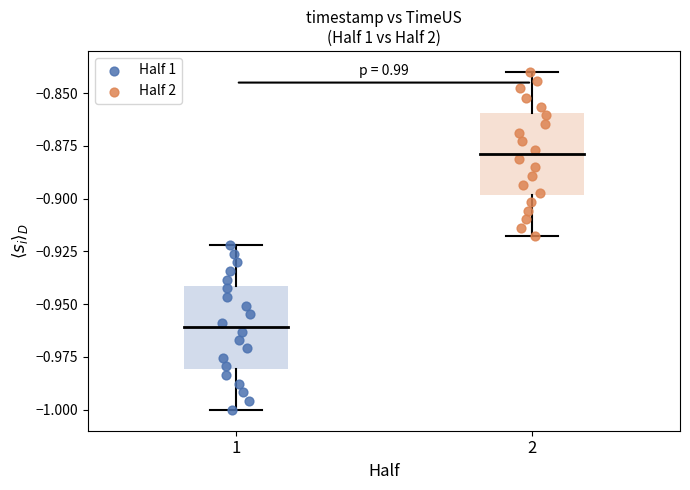

What are all the series names shown in the legend?

Half 1, Half 2